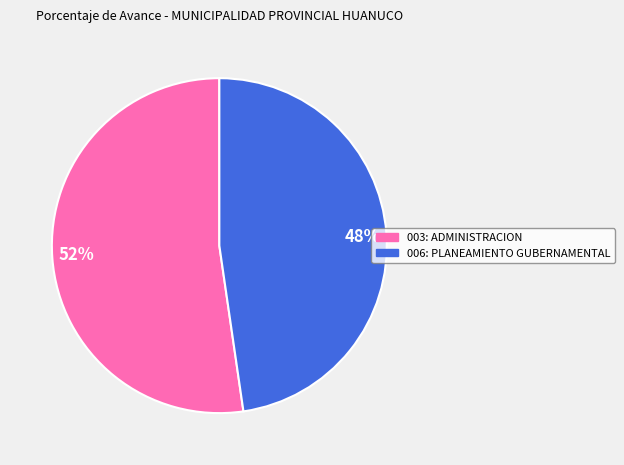

Rank the categories by value from lowest to highest.

006: PLANEAMIENTO GUBERNAMENTAL, 003: ADMINISTRACION